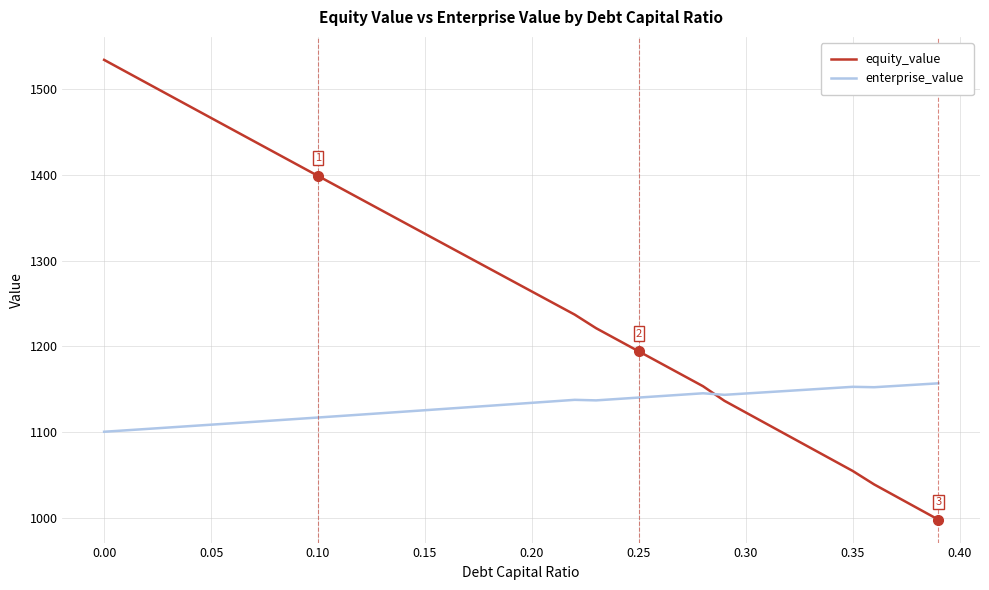

Which series ends up on top after the final intersection of enterprise_value and equity_value?

enterprise_value